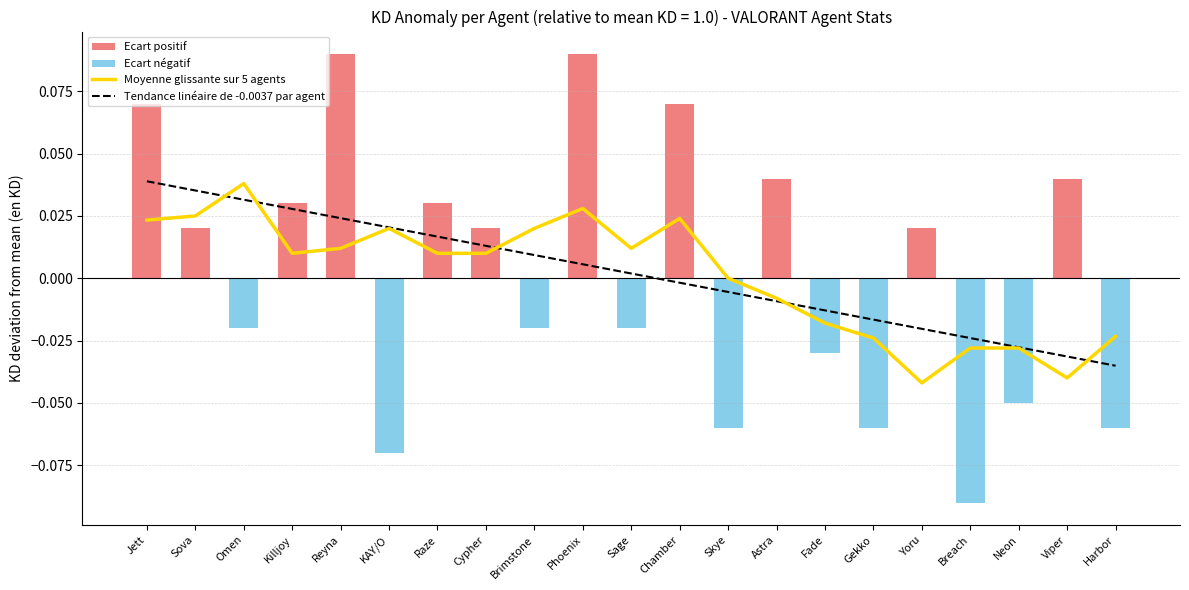

Between Sova and Cypher, which series saw the biggest shift?

Tendance linéaire de -0.0037 par agent